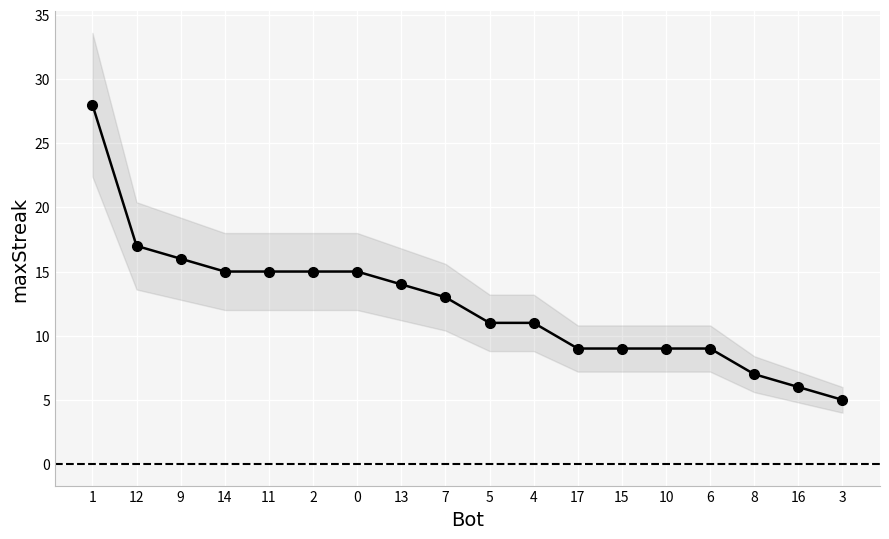

Count the number of categories in the chart.

18